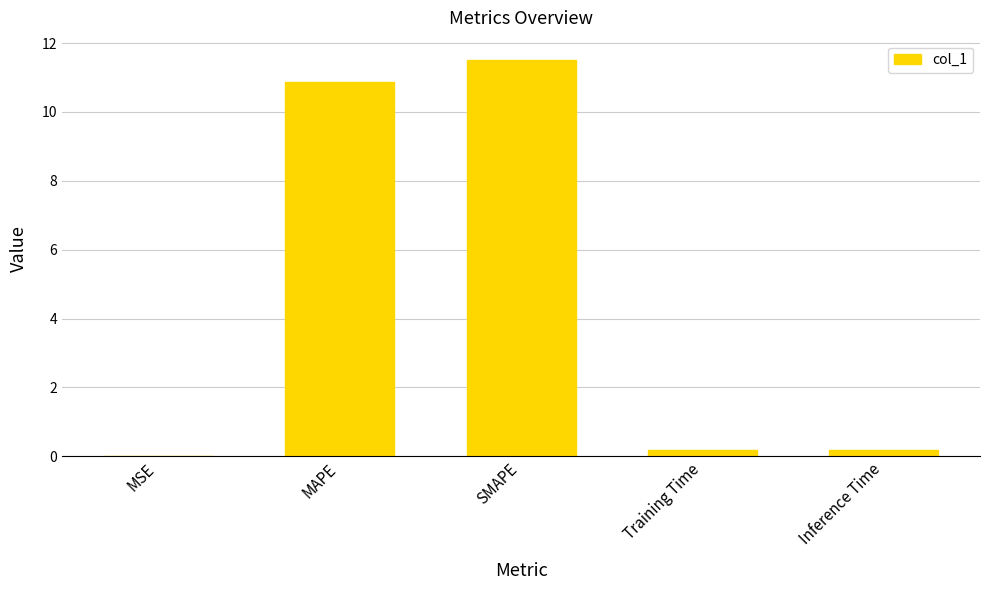

What is the approximate value at MAPE?

10.9